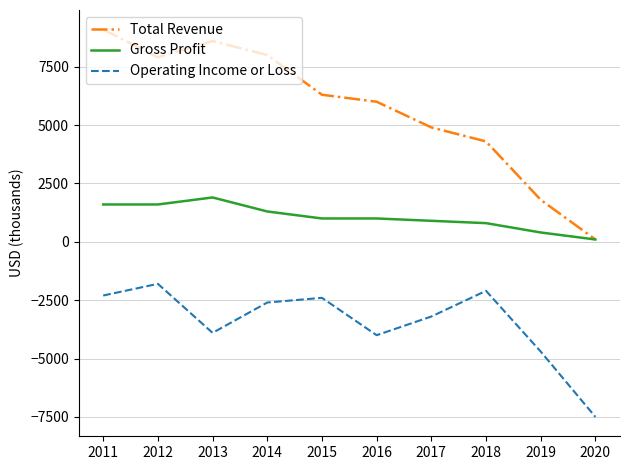

Where does the Total Revenue series first go above 6300?

2011